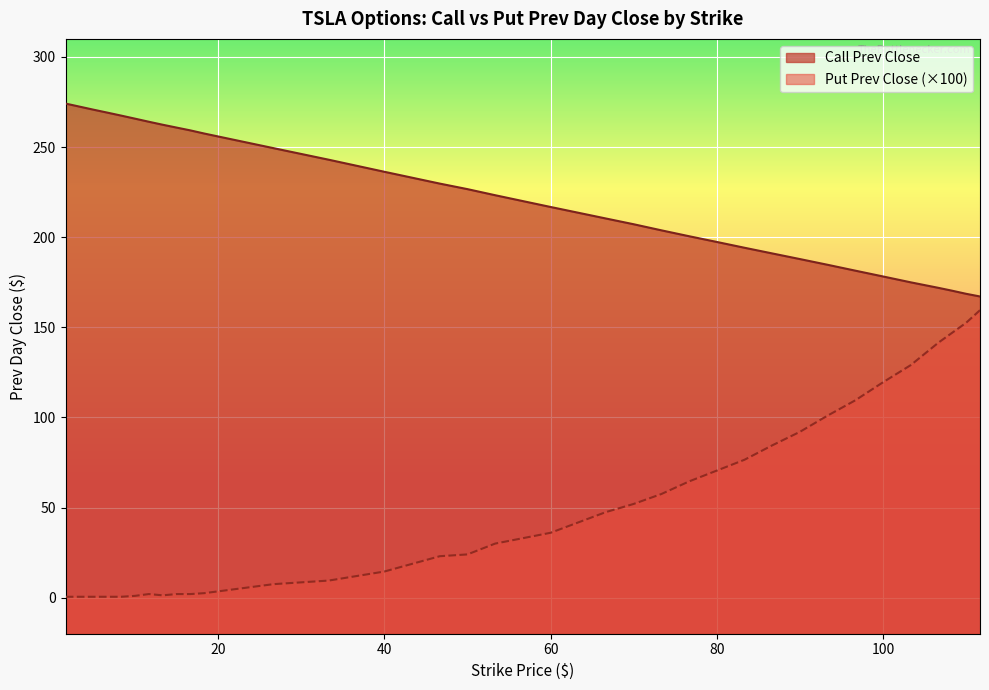

What is the value of the Put Prev Close point at the 32nd from the left?

141.5